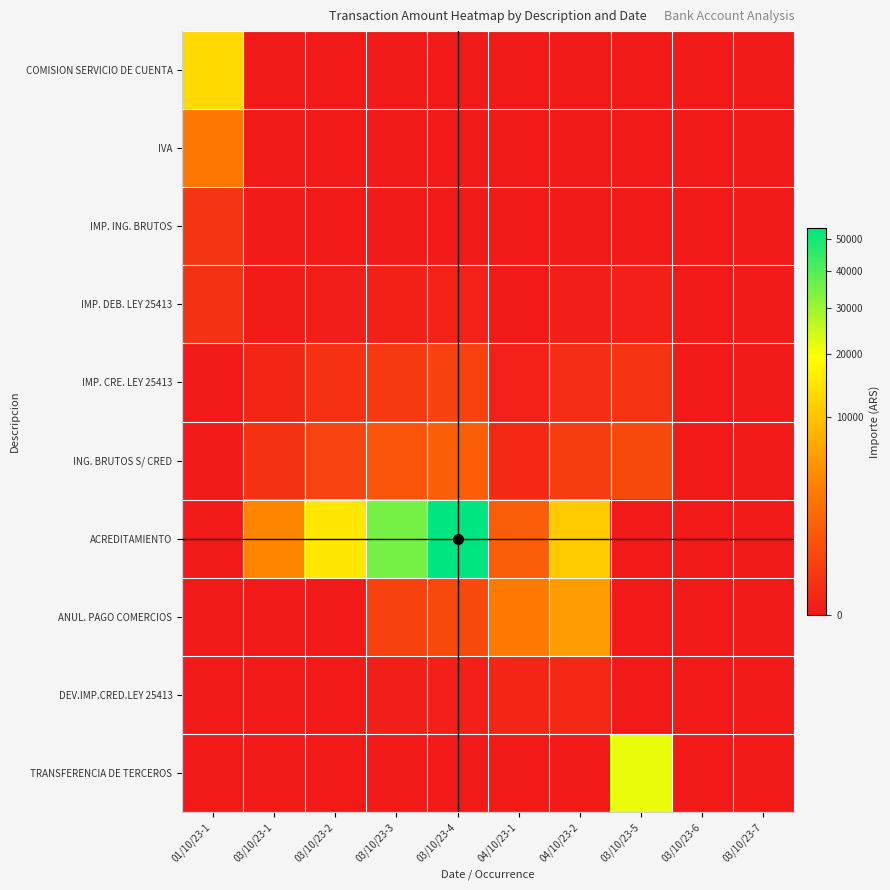

What is the spread (max minus min) of values at 04/10/23-2?

10937.0